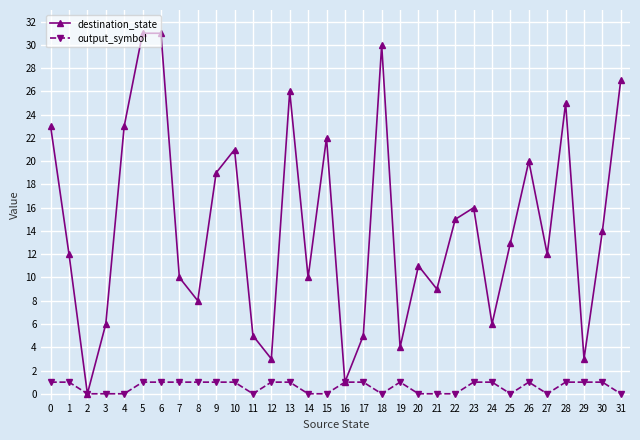

Between 5 and 29, which series saw the biggest shift?

destination_state